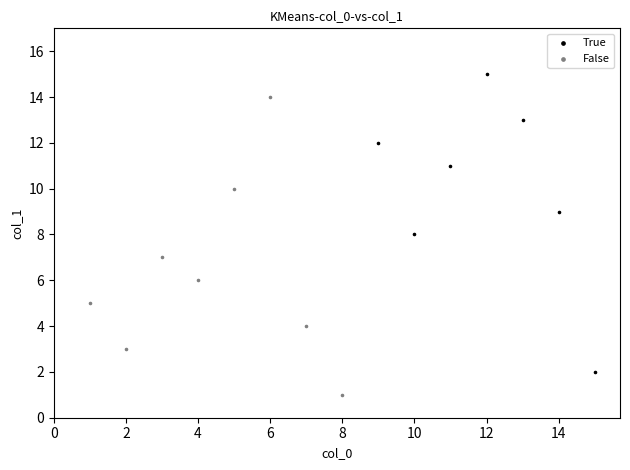

Which series reaches the maximum Y coordinate?

True